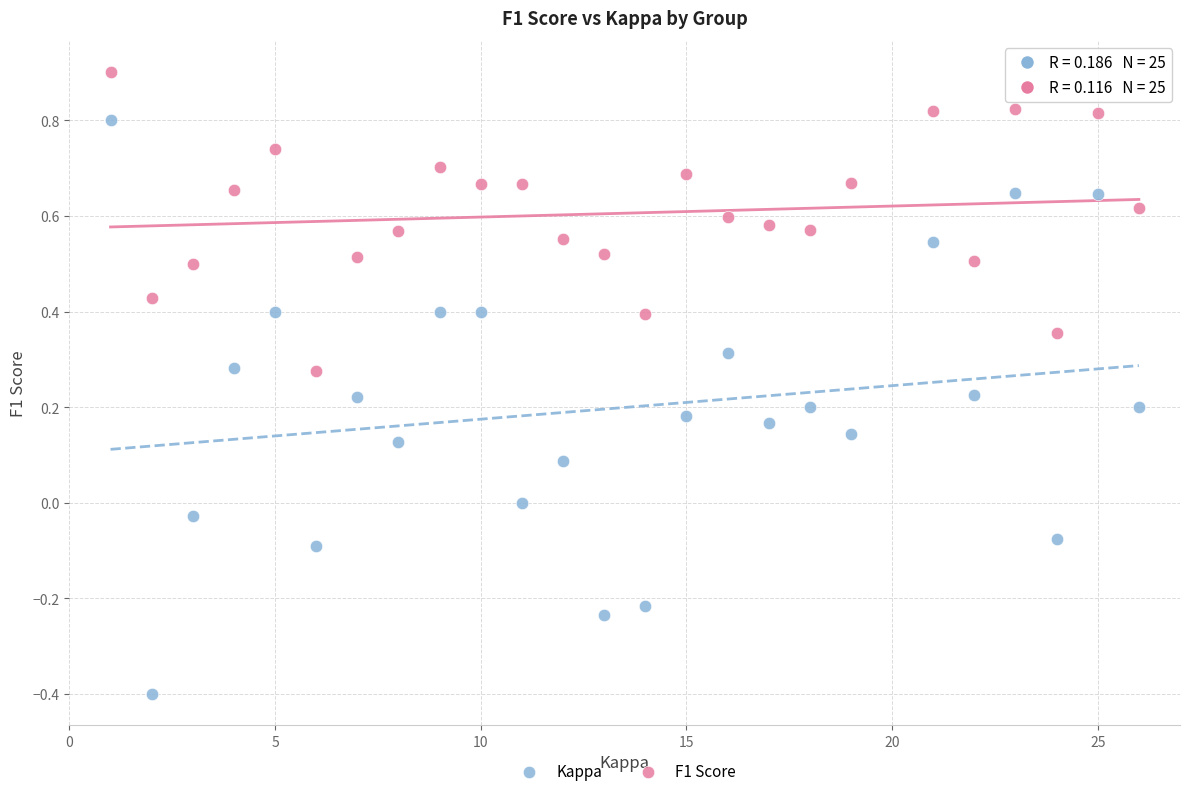

What are all the series names shown in the legend?

Kappa, F1 Score